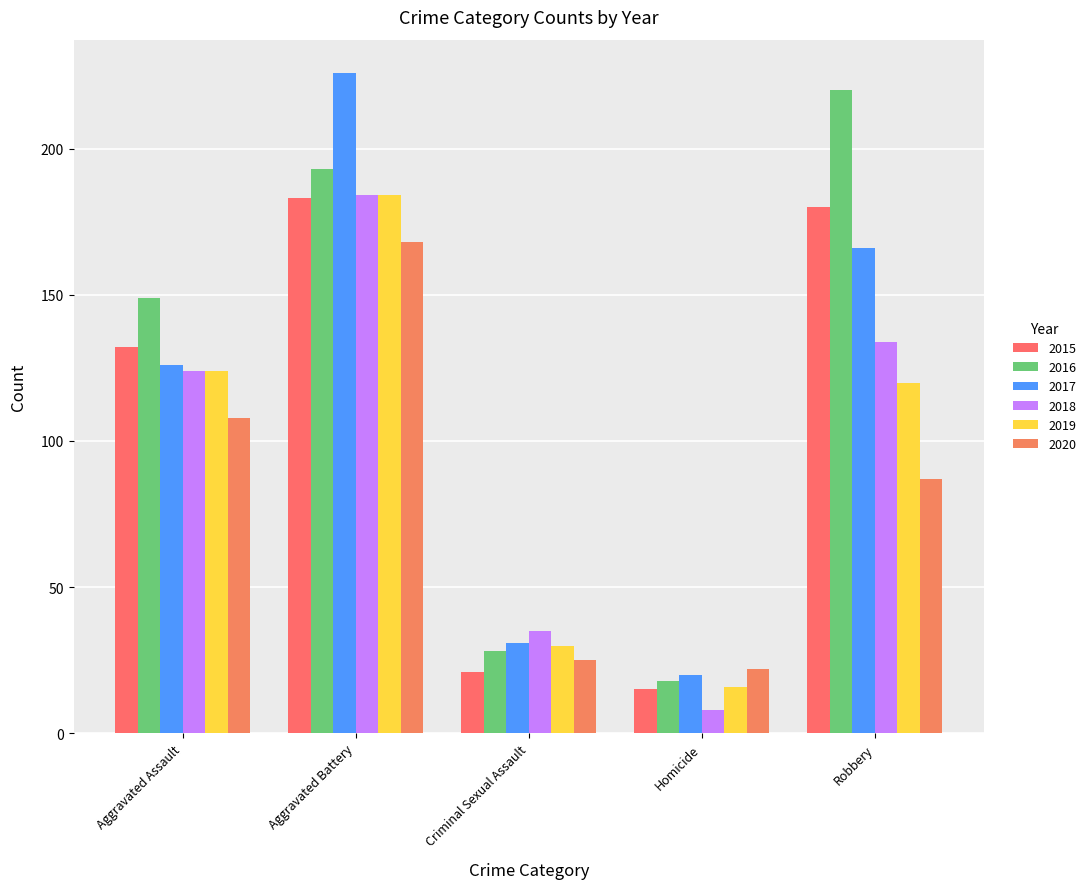

What value does the 2019 series have at Robbery, to the nearest 50?

100